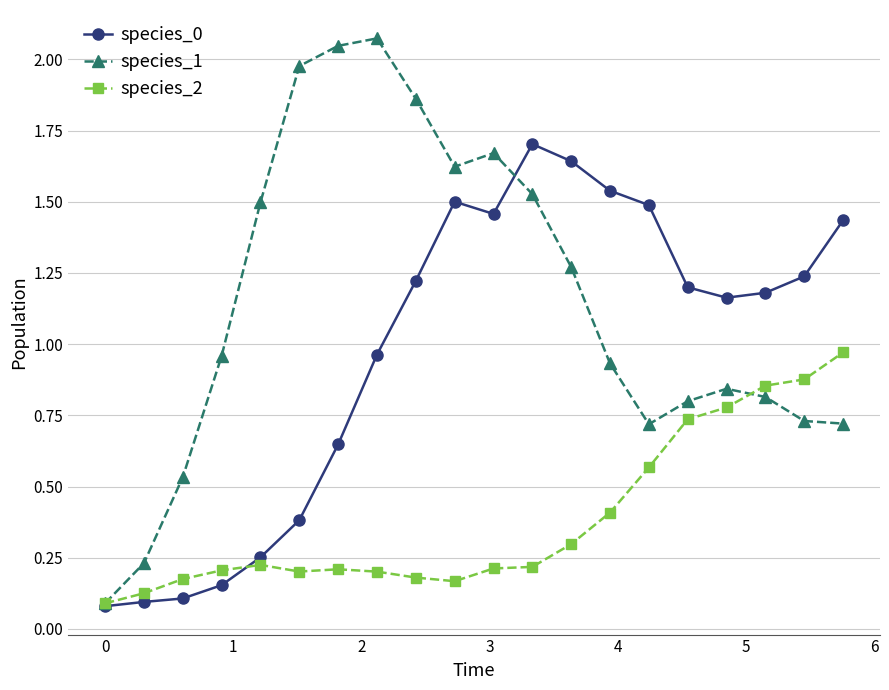

Rank the series by their average value, from highest to lowest.

species_1, species_0, species_2